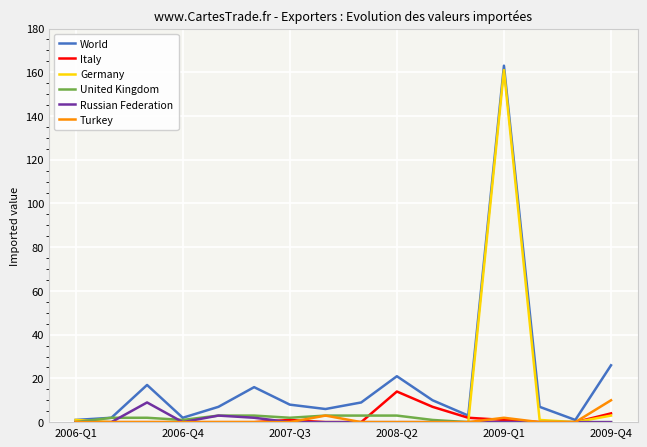

Which series has the largest range (max minus min)?

World